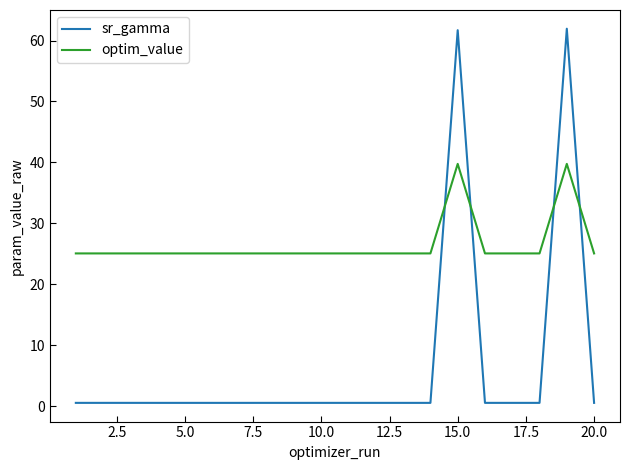

At how many categories does at least one series exceed 43?

2